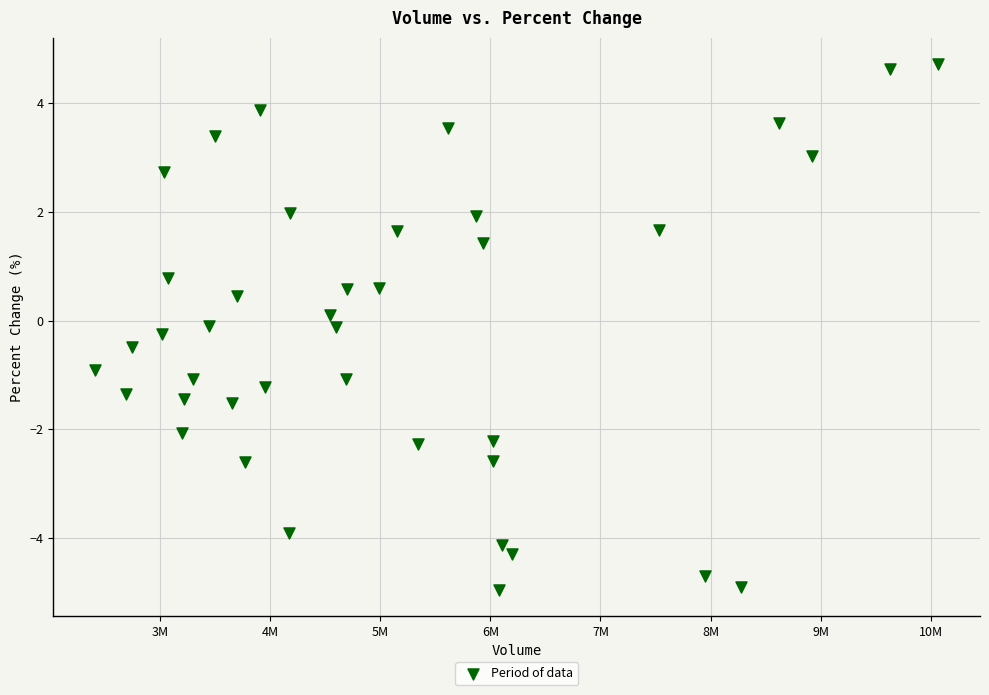

What is the range of X values (max minus min)?

7649380.0